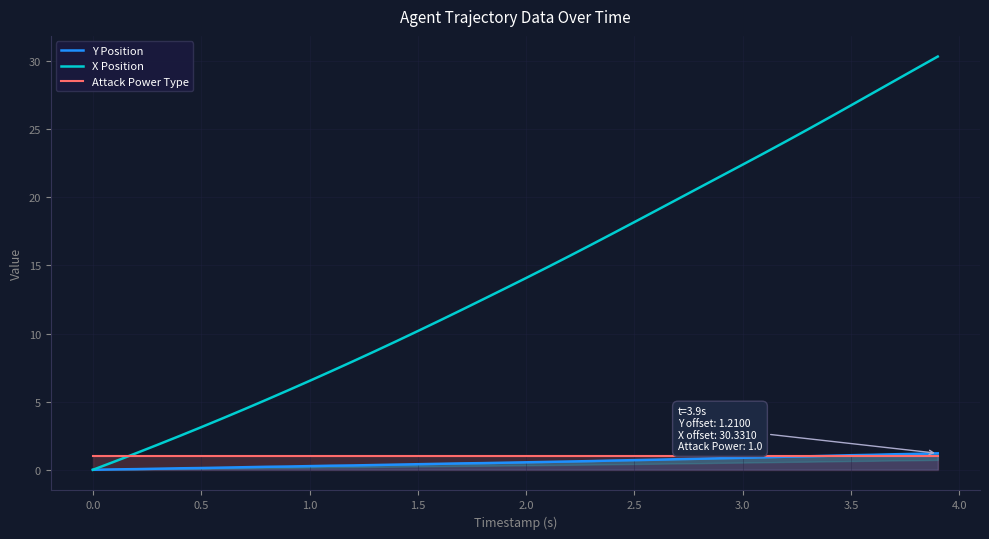

Count the number of categories in the chart.

40